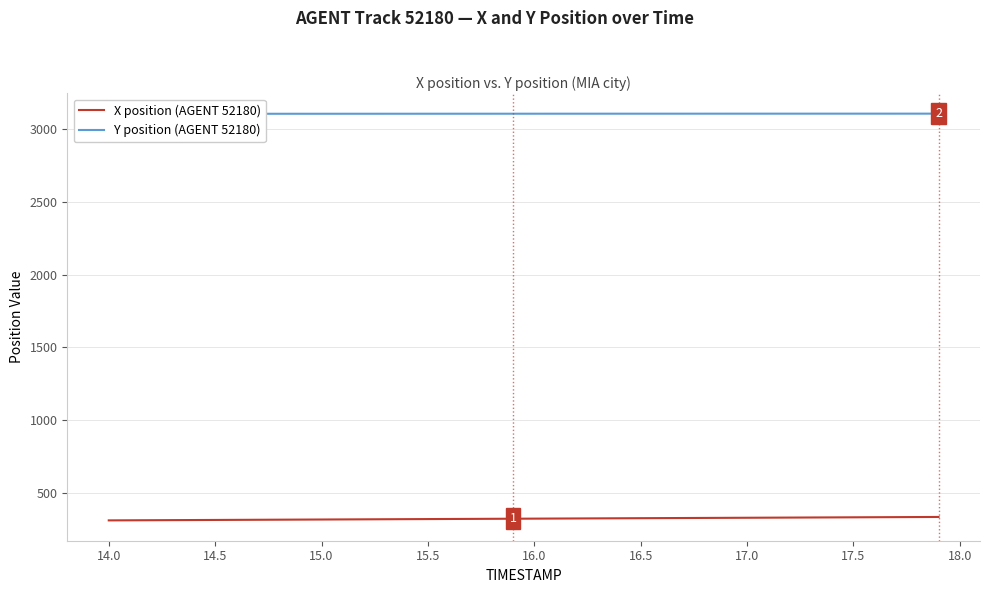

True or false: Y position (AGENT 52180) and X position (AGENT 52180) cross at least once.

False